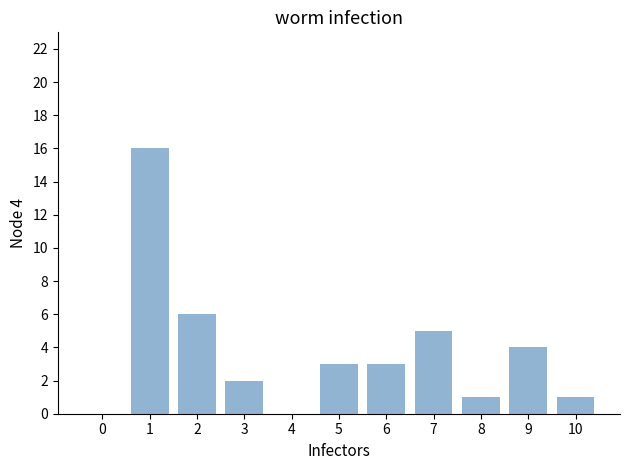

At which label does the data first exceed 3?

1